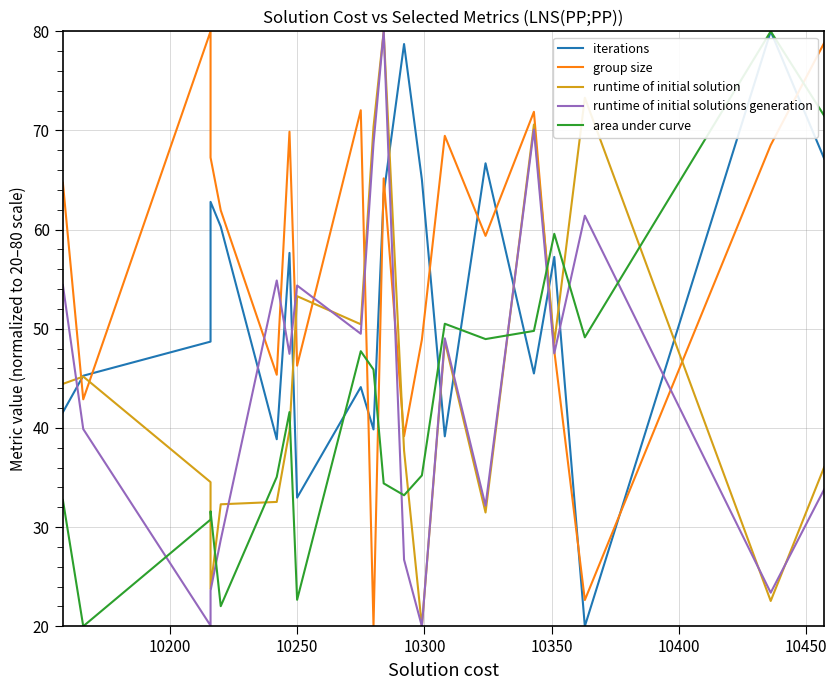

What are all the series names shown in the legend?

iterations, group size, runtime of initial solution, runtime of initial solutions generation, area under curve